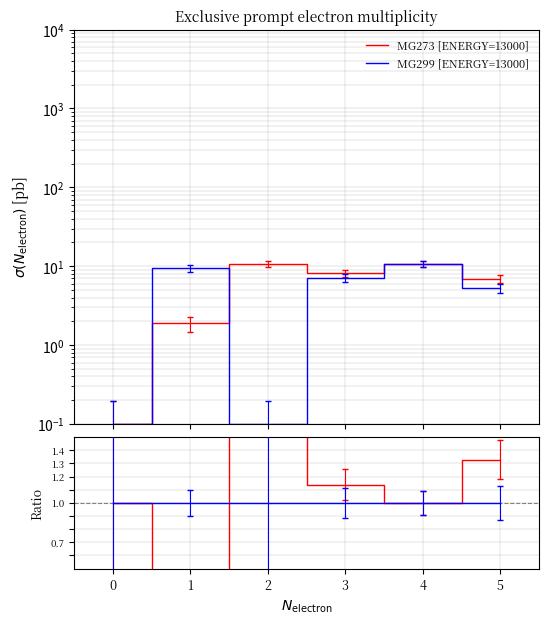

What is the spread (max minus min) of values at 5?

0.3